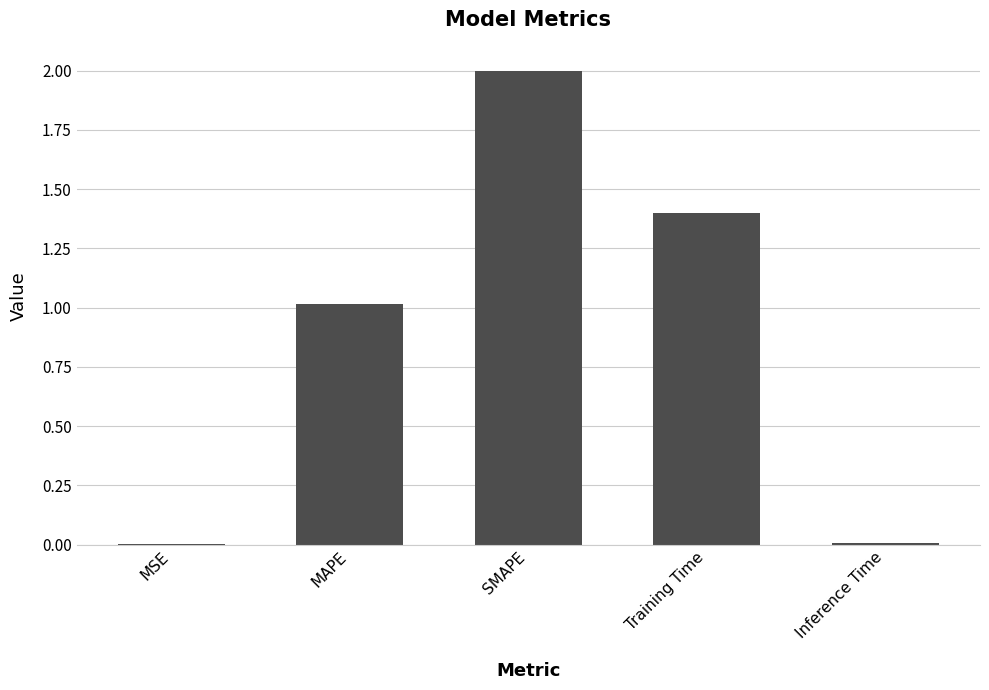

The value at SMAPE is 2.0. True or false?

True